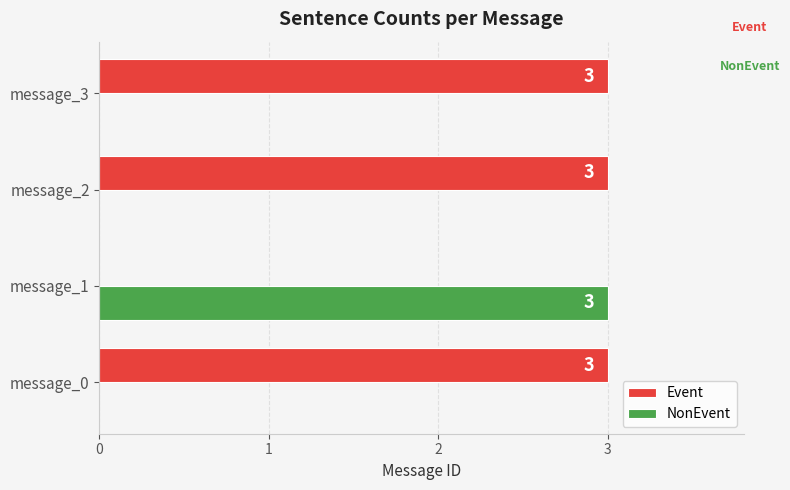

What is the average value of the Event series?

2